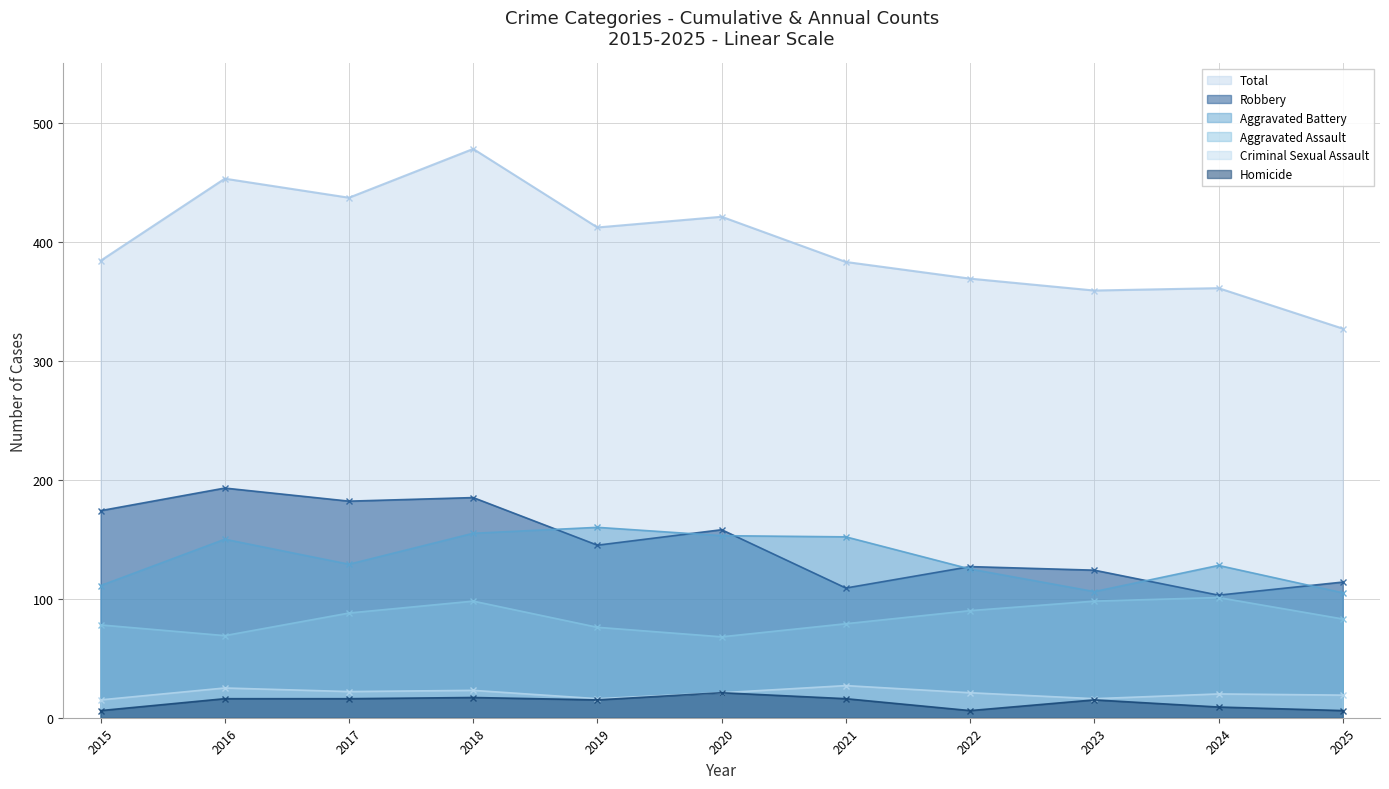

True or false: Aggravated Assault has a value of 131 at 2023.

False